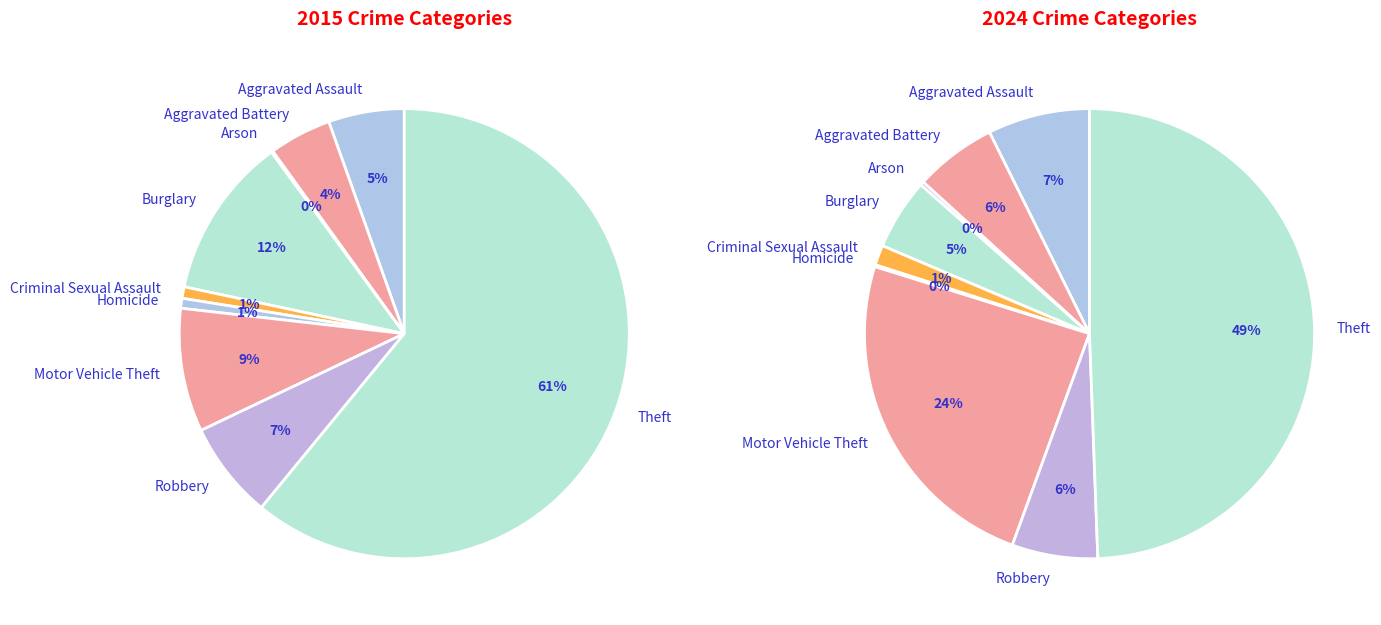

Does any single category account for the majority?

Yes